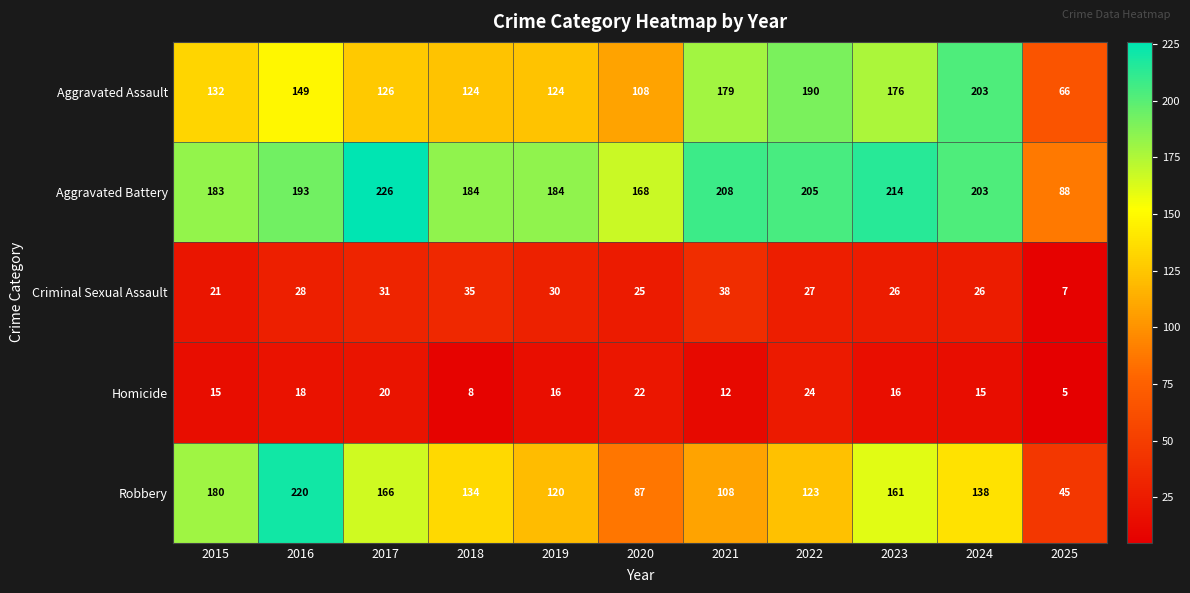

Between 2023 and 2025, which series saw the biggest shift?

Aggravated Battery